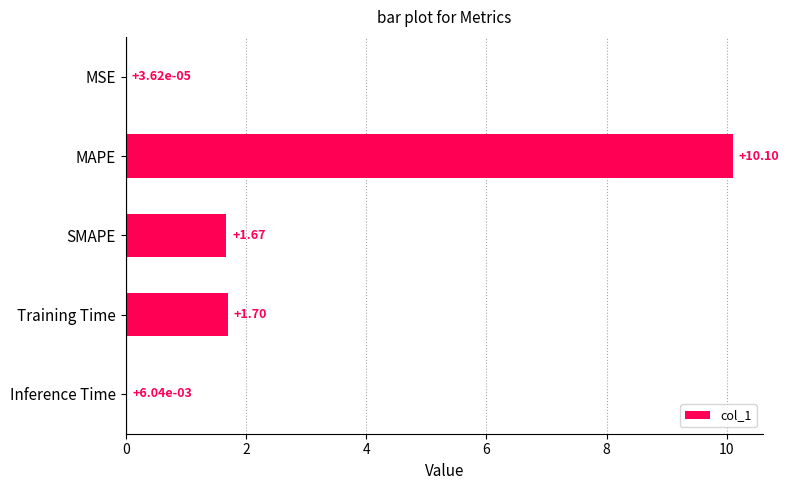

What is the sum of all values?

13.5